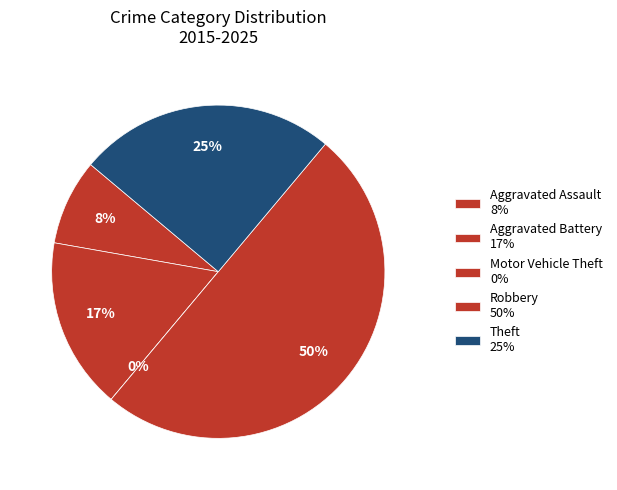

True or false: Theft accounts for 40% of the total.

False